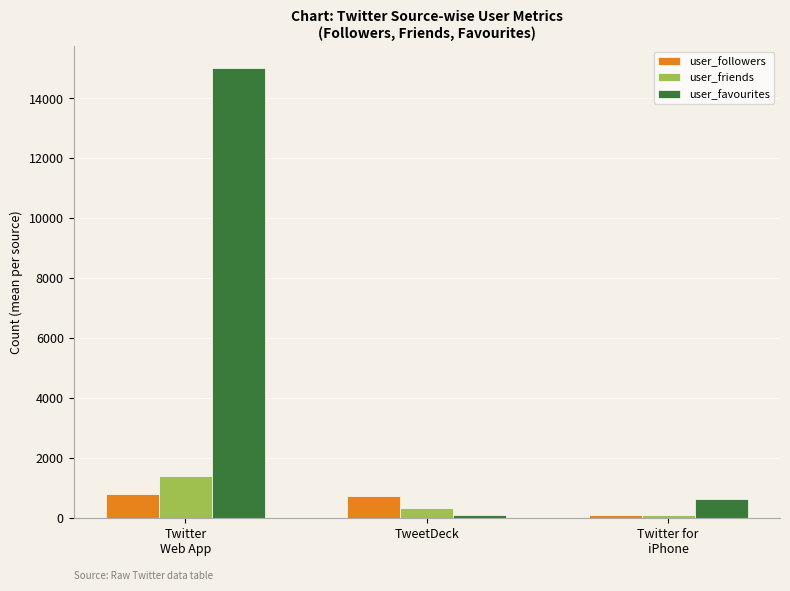

Which category has the highest value across all series?

Twitter
Web App